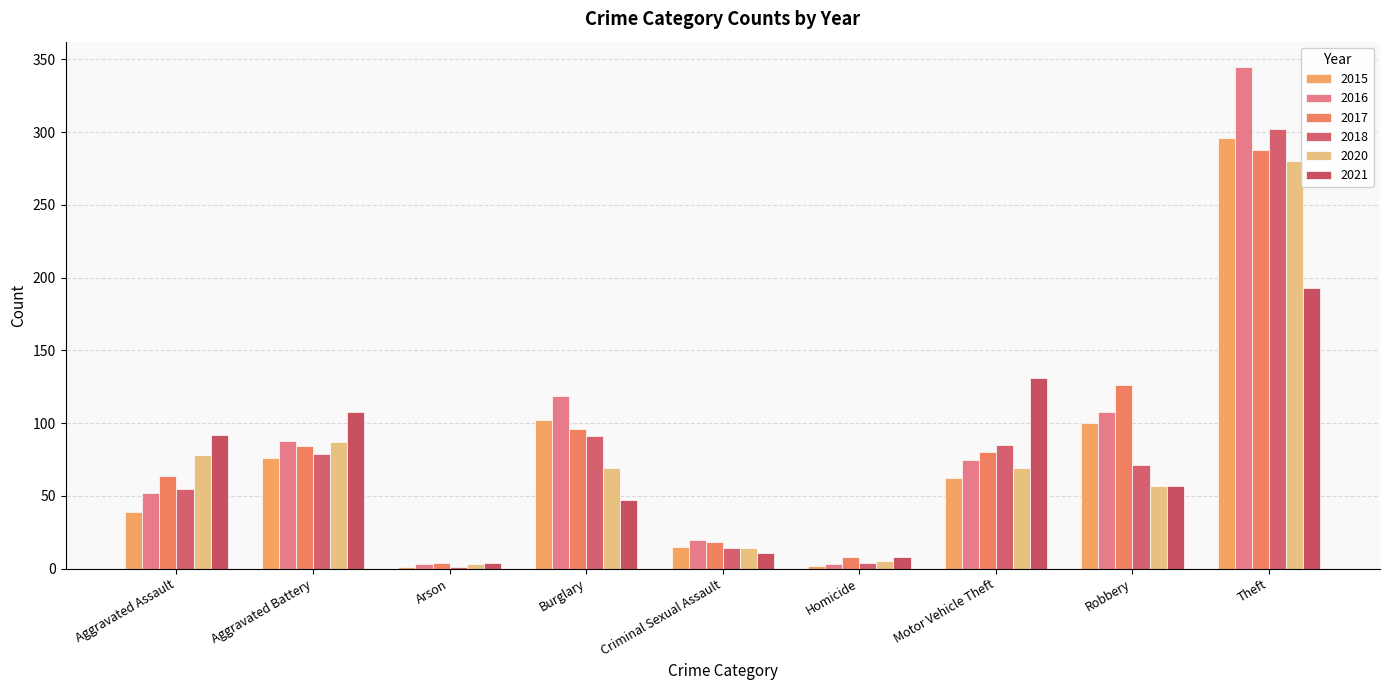

Where is 2015 nearest to the value 148?

Burglary